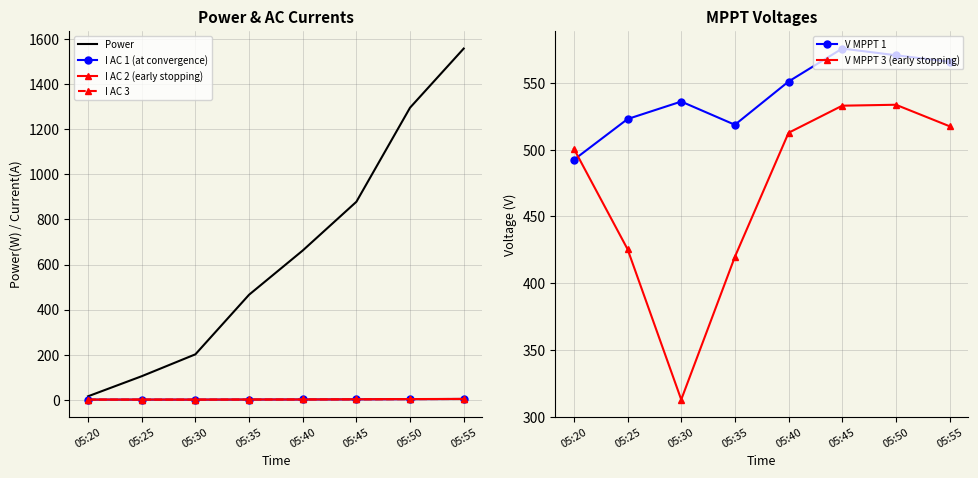

Reading right to left, list all the values displayed in this chart.

Power: 05:55=1557.0	05:50=1295.0	05:45=878.0	05:40=662.0	05:35=466.0	05:30=202.0	05:25=105.0	05:20=16.0
I AC 1 (at convergence): 05:55=4.2	05:50=3.4	05:45=2.4	05:40=1.9	05:35=1.6	05:30=1.2	05:25=1.3	05:20=1.4
I AC 2 (early stopping): 05:55=4.4	05:50=3.7	05:45=2.7	05:40=2.0	05:35=1.8	05:30=1.4	05:25=1.5	05:20=1.4
I AC 3: 05:55=4.1	05:50=3.4	05:45=2.4	05:40=1.9	05:35=1.7	05:30=1.3	05:25=1.4	05:20=1.4
V MPPT 1: 05:55=565.9	05:50=570.8	05:45=575.8	05:40=551.1	05:35=518.7	05:30=536.1	05:25=523.0	05:20=492.5
V MPPT 3 (early stopping): 05:55=517.6	05:50=533.7	05:45=533.0	05:40=512.7	05:35=419.8	05:30=312.8	05:25=425.5	05:20=500.7